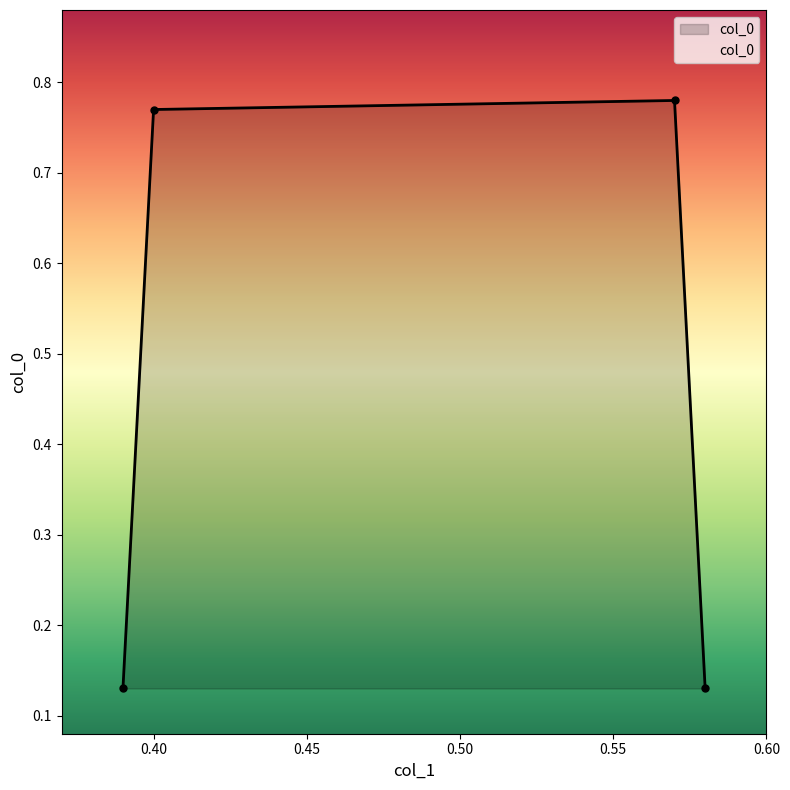

How many interior local peaks (higher than both neighbors) does the data have?

1